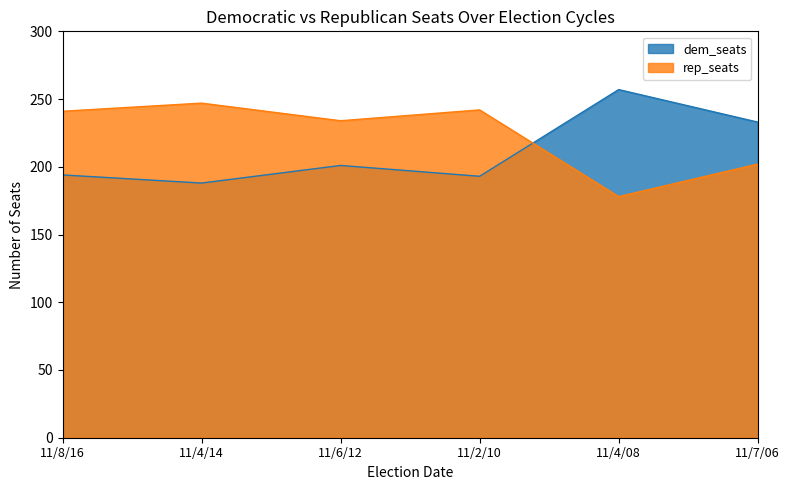

True or false: rep_seats has more than 0 points higher than both neighbors.

True